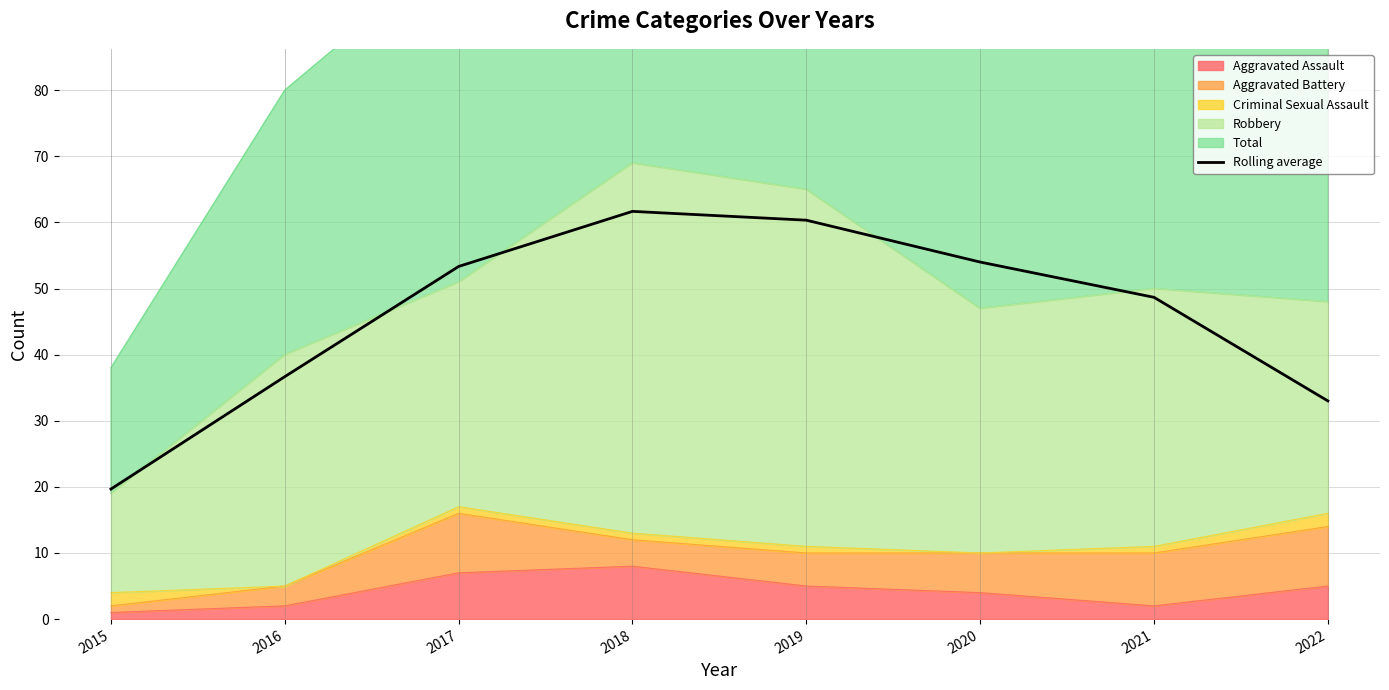

Rank the categories by value from lowest to highest.

2015, 2022, 2016, 2021, 2017, 2020, 2019, 2018